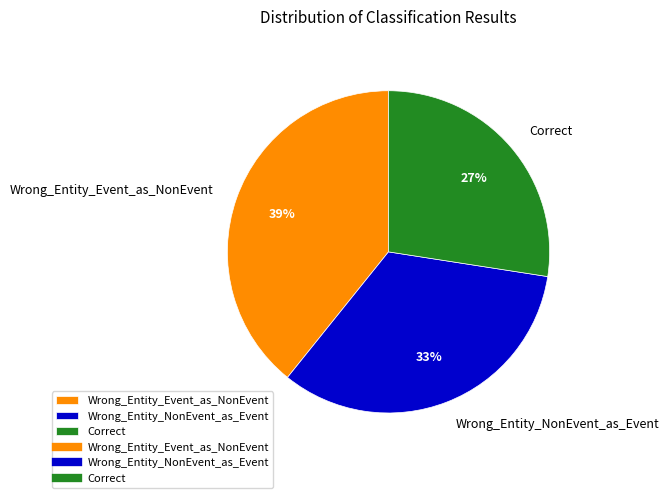

Approximately how many times larger is the value at Wrong_Entity_Event_as_NonEvent compared to Correct?

1.4